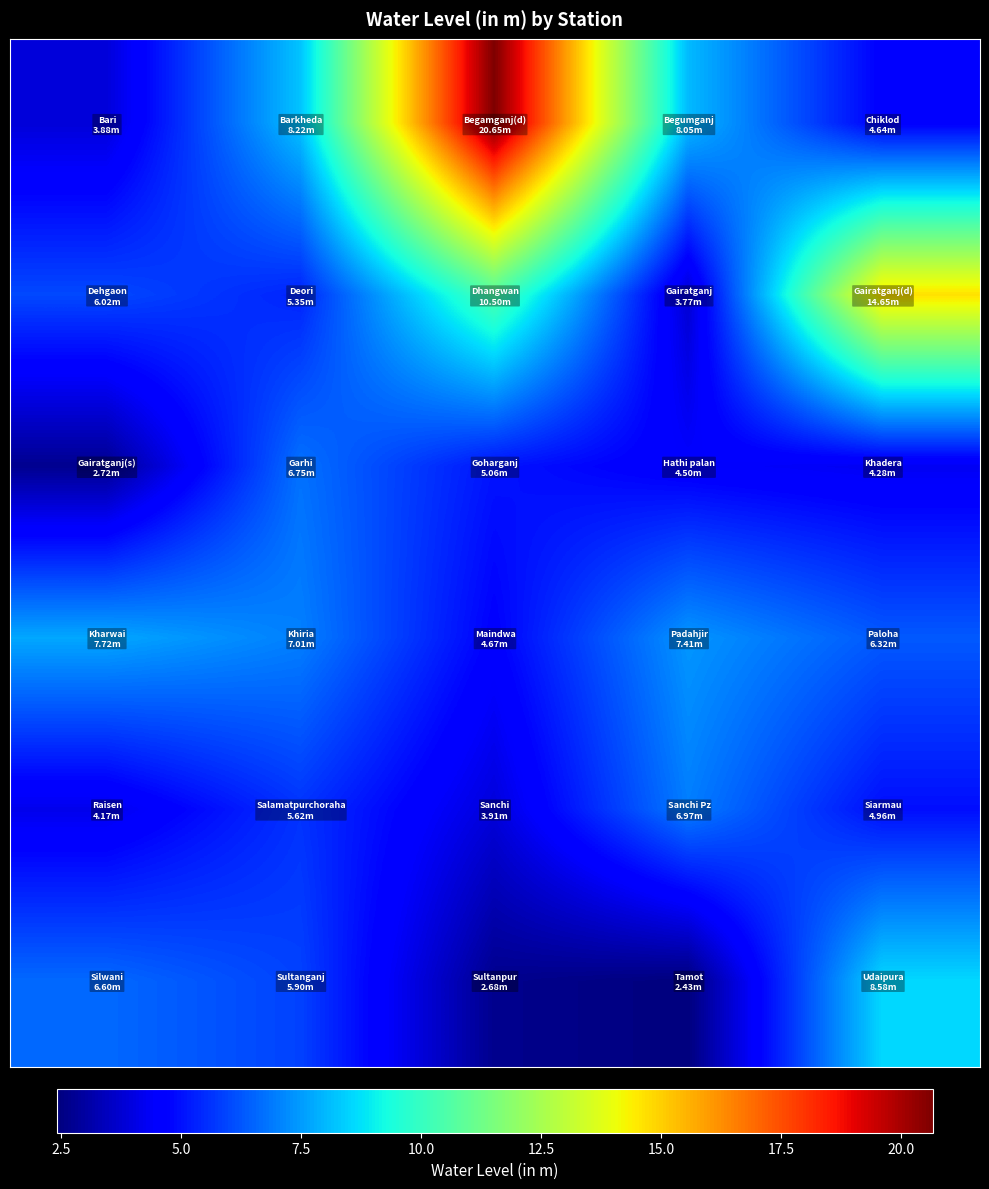

What is the smallest value displayed?

2.4